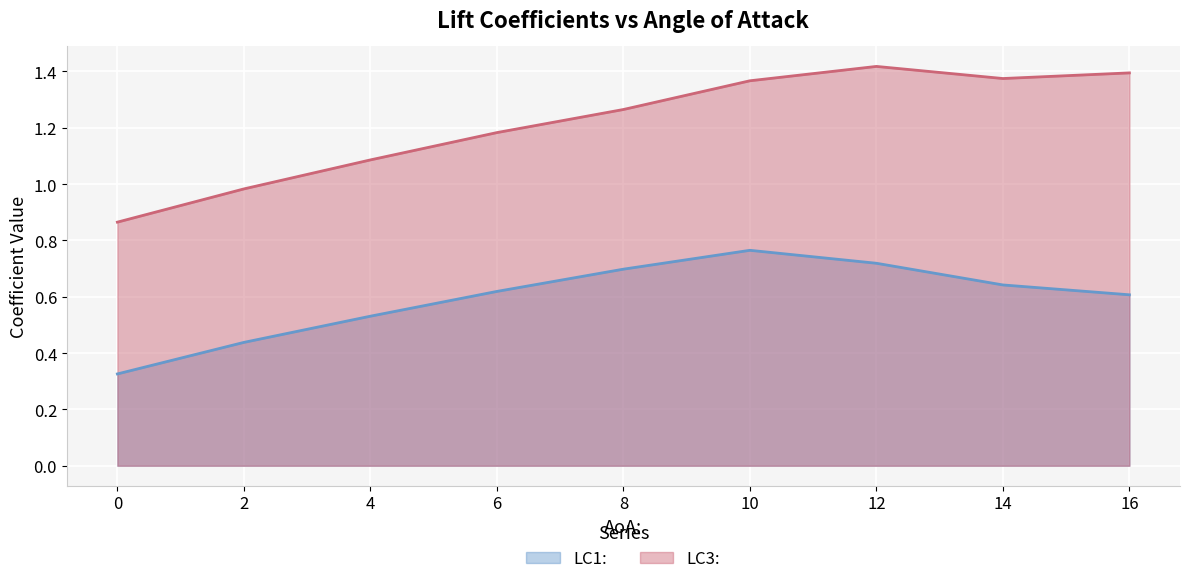

How many lines are shown in the chart?

2